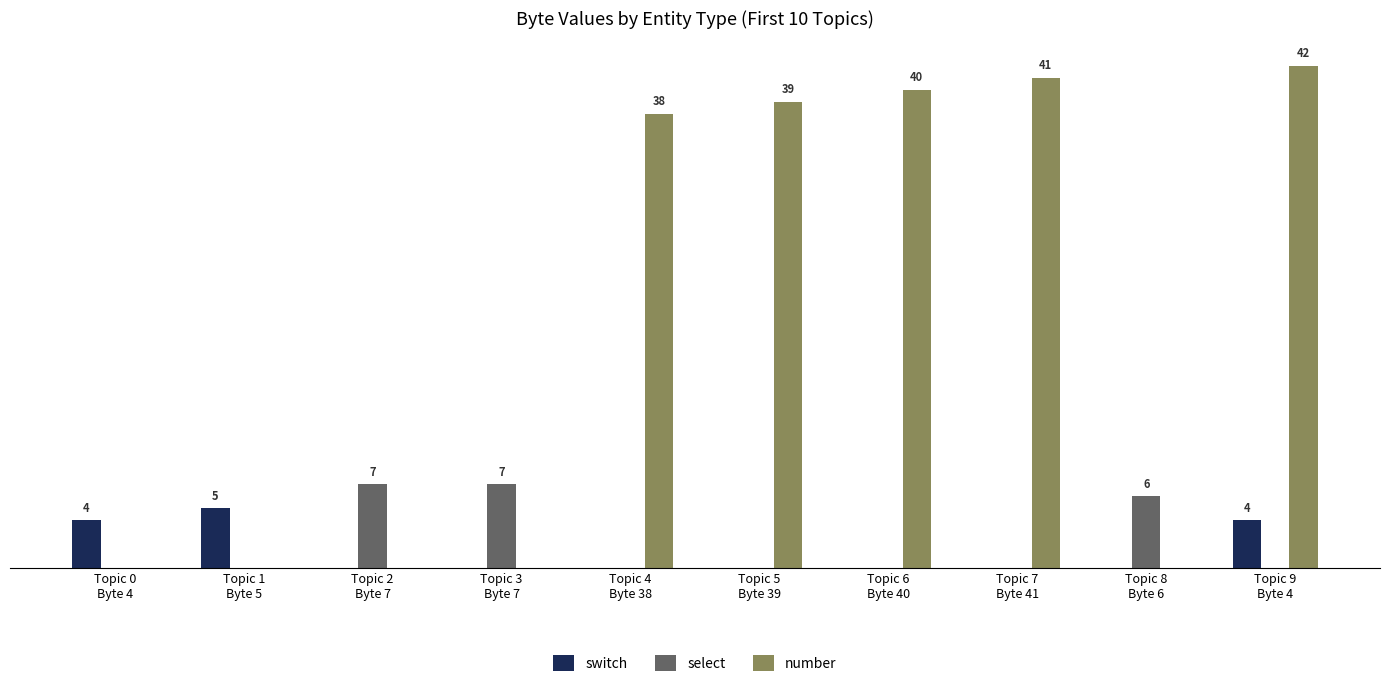

List the labels in order of number value, largest first.

Topic 9
Byte 4, Topic 7
Byte 41, Topic 6
Byte 40, Topic 5
Byte 39, Topic 4
Byte 38, Topic 0
Byte 4, Topic 1
Byte 5, Topic 2
Byte 7, Topic 3
Byte 7, Topic 8
Byte 6